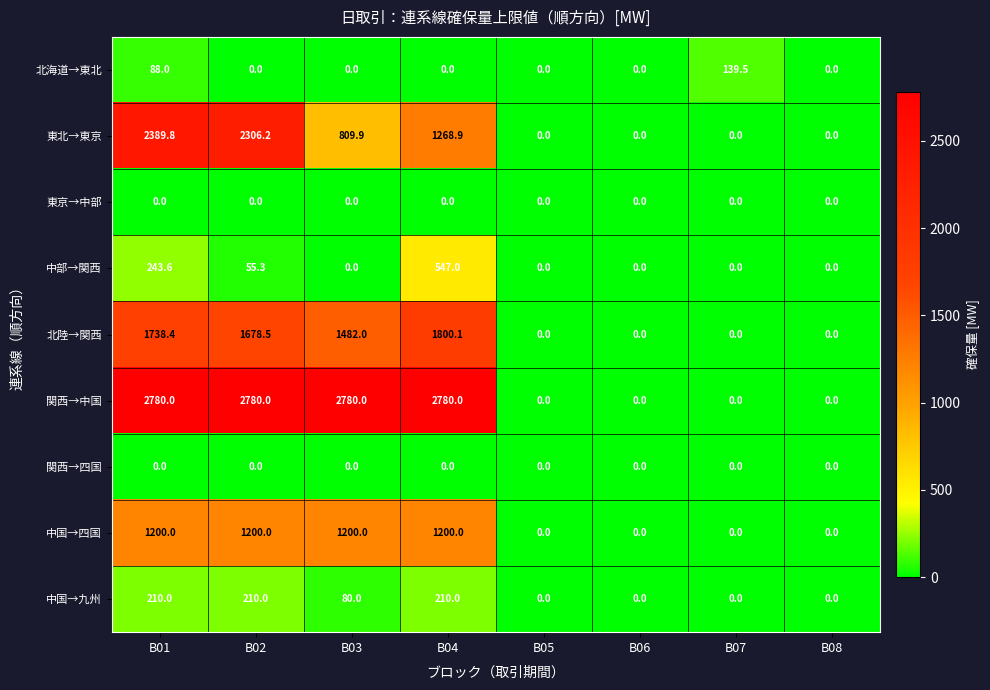

Which series has the largest range (max minus min)?

関西→中国